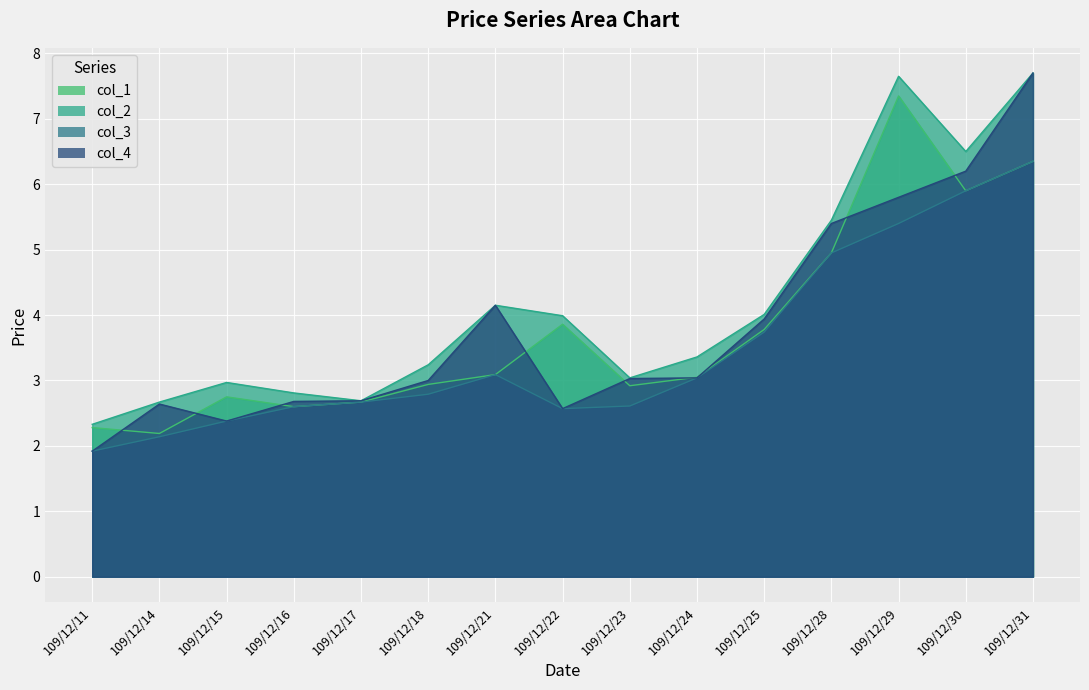

Reading right to left, extract all data points from this chart.

col_1: 6.3	5.9	7.3	5.0	3.8	3.0	2.9	3.9	3.1	2.9	2.7	2.6	2.8	2.2	2.3
col_2: 7.7	6.5	7.7	5.5	4.0	3.4	3.0	4.0	4.2	3.2	2.7	2.8	3.0	2.7	2.3
col_3: 6.3	5.9	5.4	5.0	3.7	3.0	2.6	2.6	3.1	2.8	2.7	2.6	2.4	2.1	1.9
col_4: 7.7	6.2	5.8	5.4	3.9	3.0	3.0	2.6	4.2	3.0	2.7	2.7	2.4	2.6	1.9